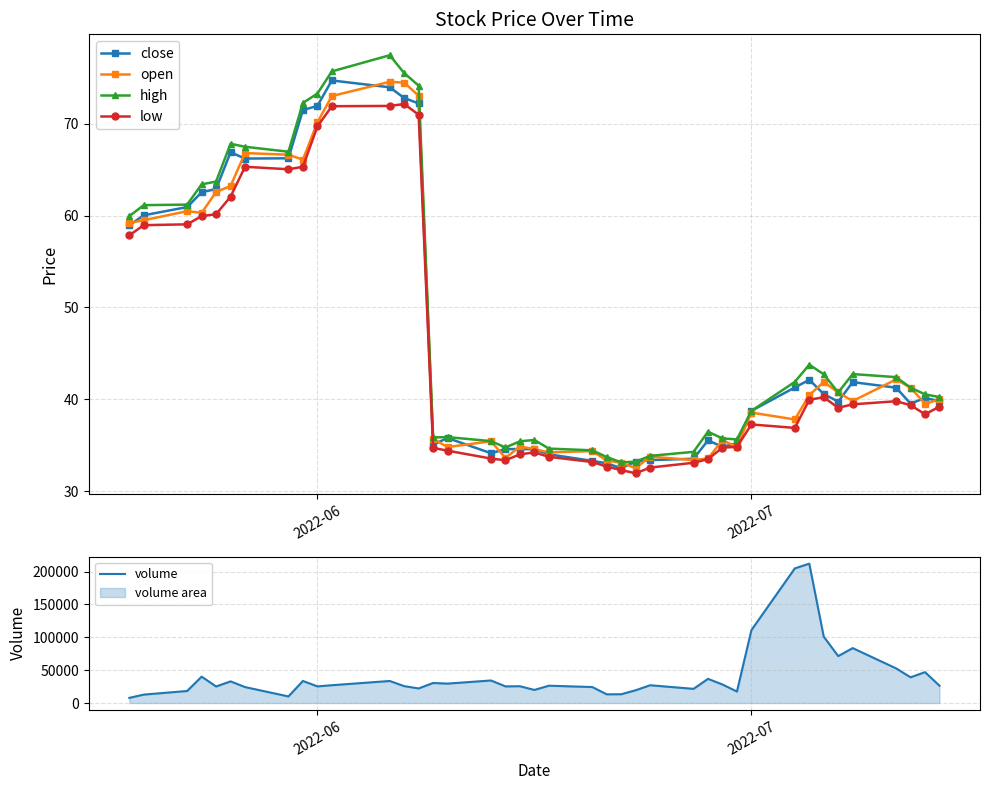

Is this an area chart (filled region under the line)?

No